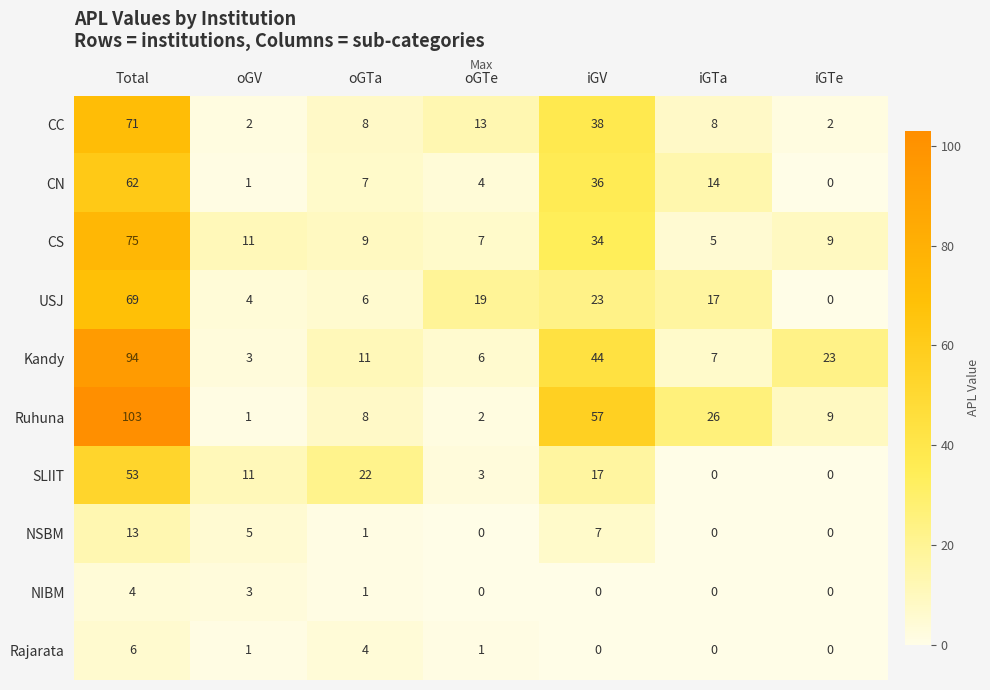

At how many categories does at least one series exceed 18?

6